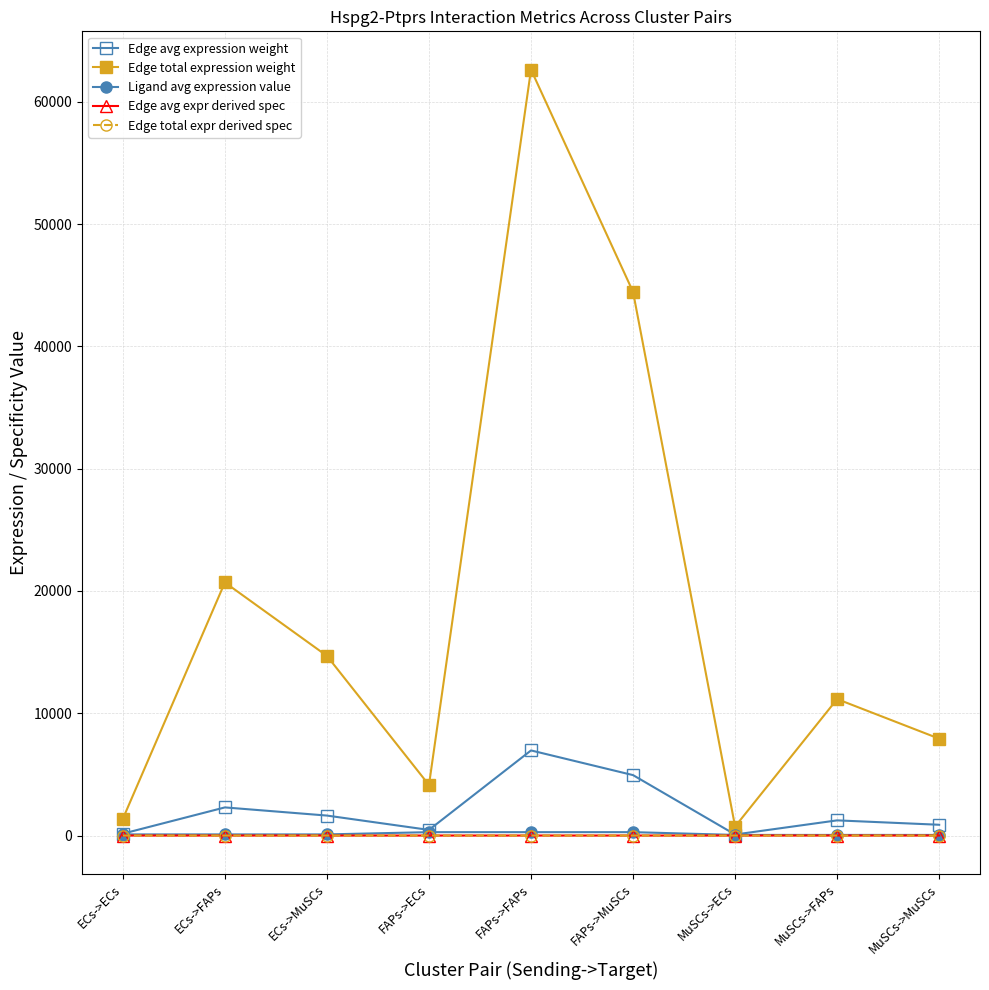

What position from the right is FAPs->MuSCs?

4